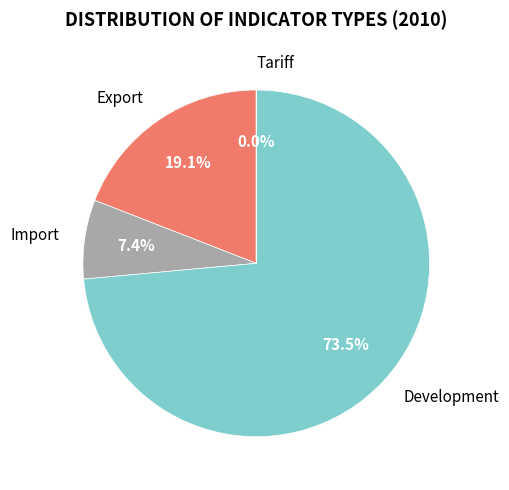

Approximately how many times larger is the value at Export compared to Development?

0.3